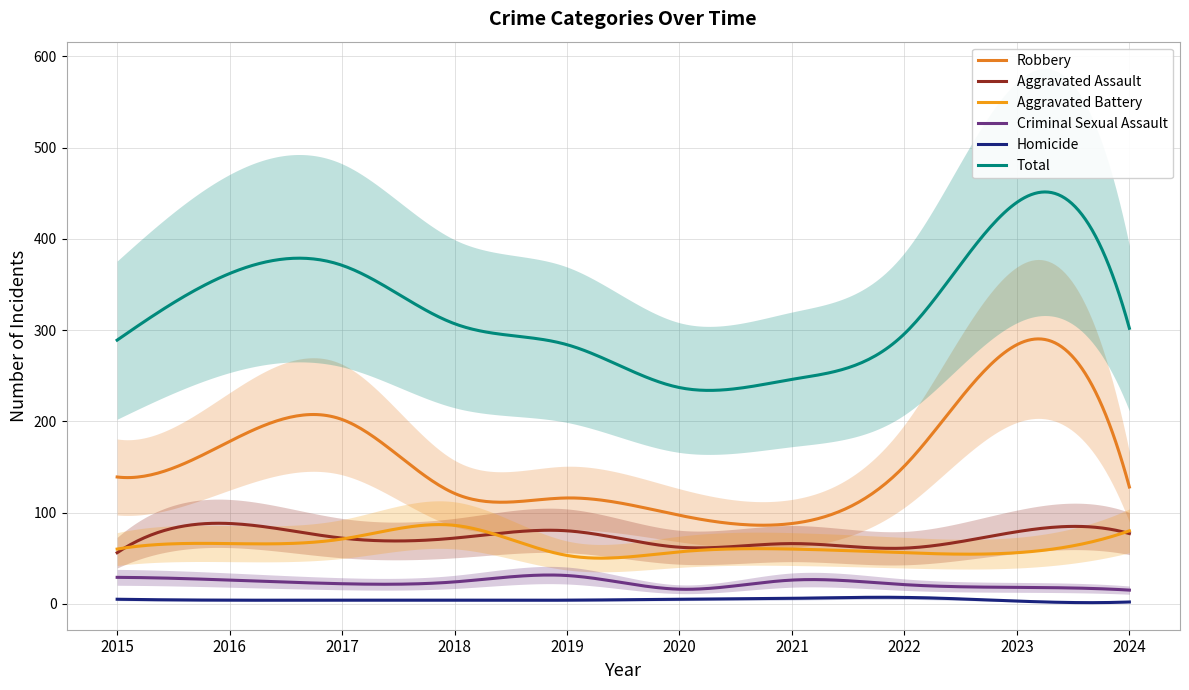

At which label does Criminal Sexual Assault reach its minimum?

2024